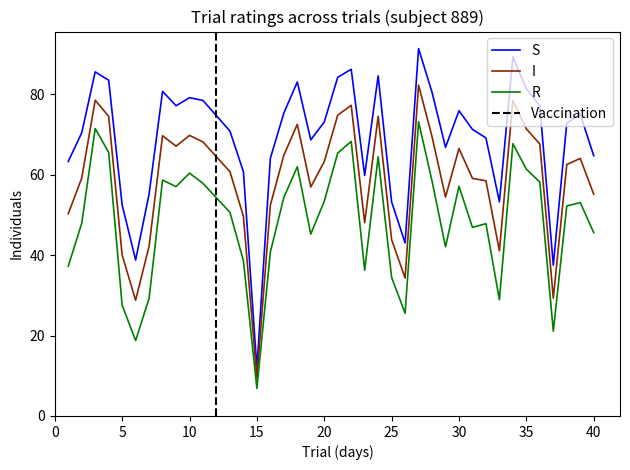

At which category is the sum across all series the highest?

27